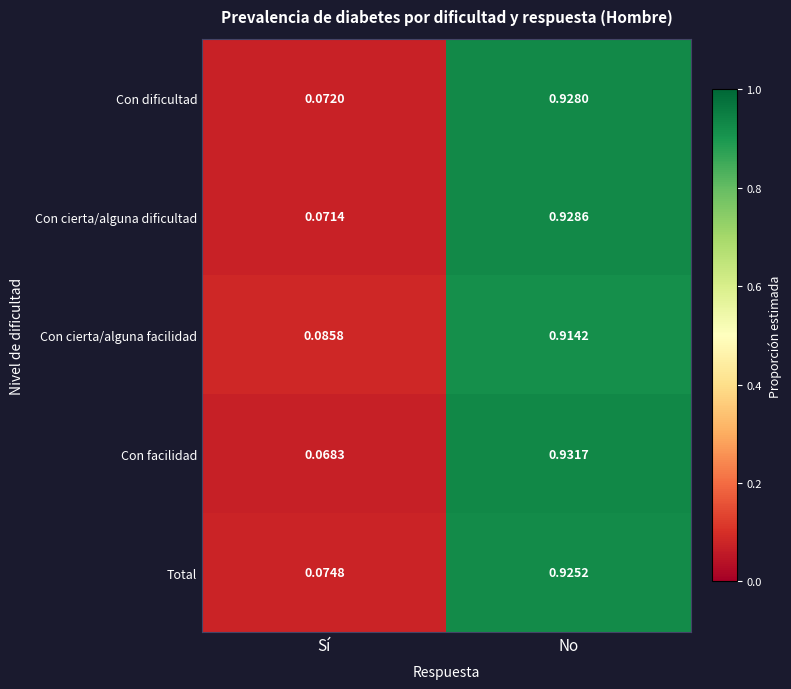

Which series has the widest spread of values?

Con facilidad